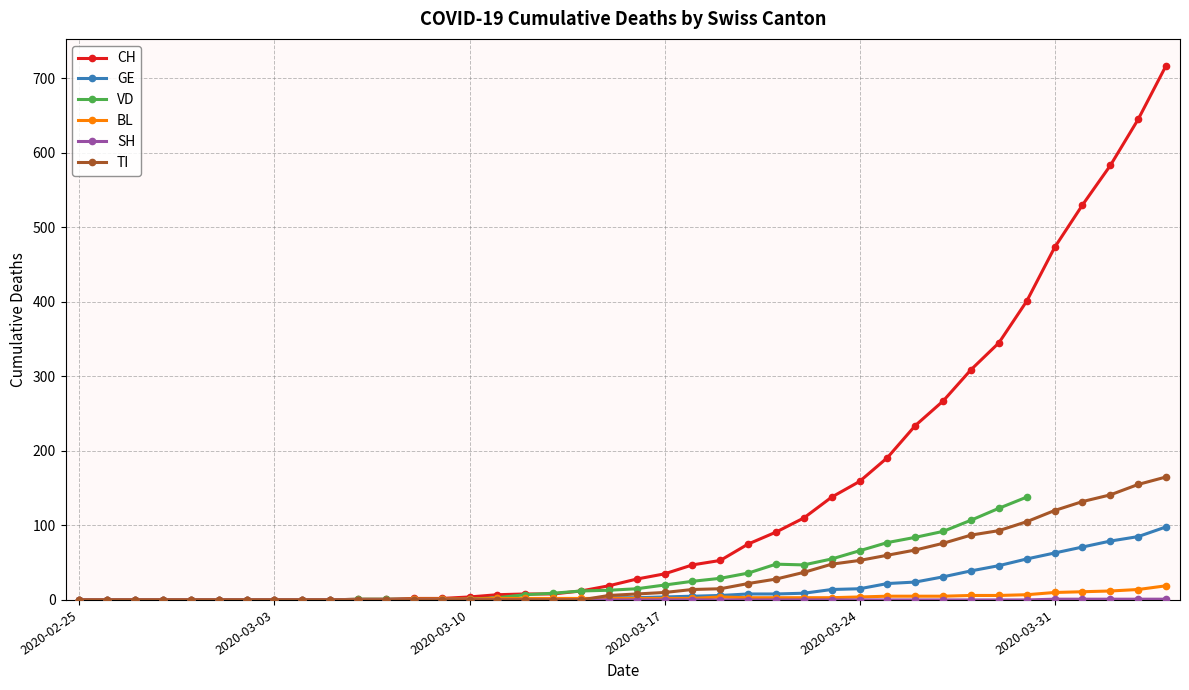

True or false: CH and SH intersect in this chart.

False